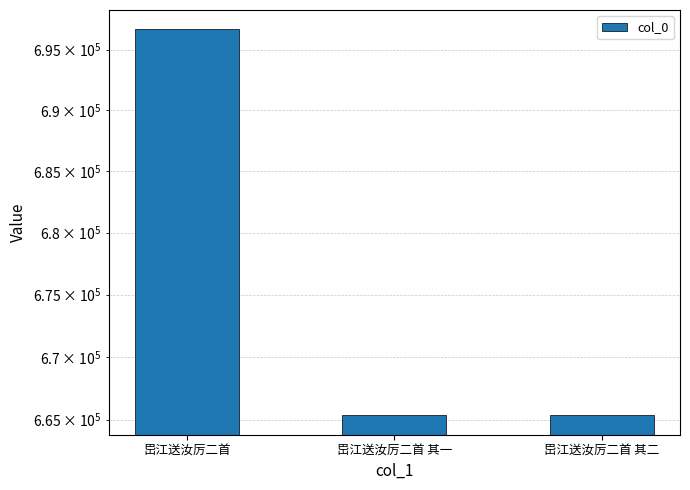

The value at 岊江送汝厉二首 其一 is 351675. True or false?

False